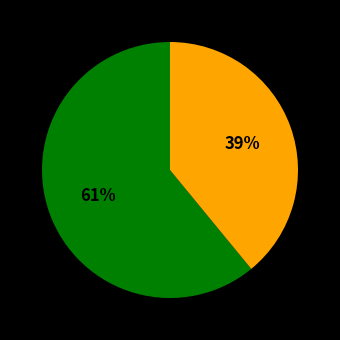

Is there any slice that represents more than half of the pie?

Yes